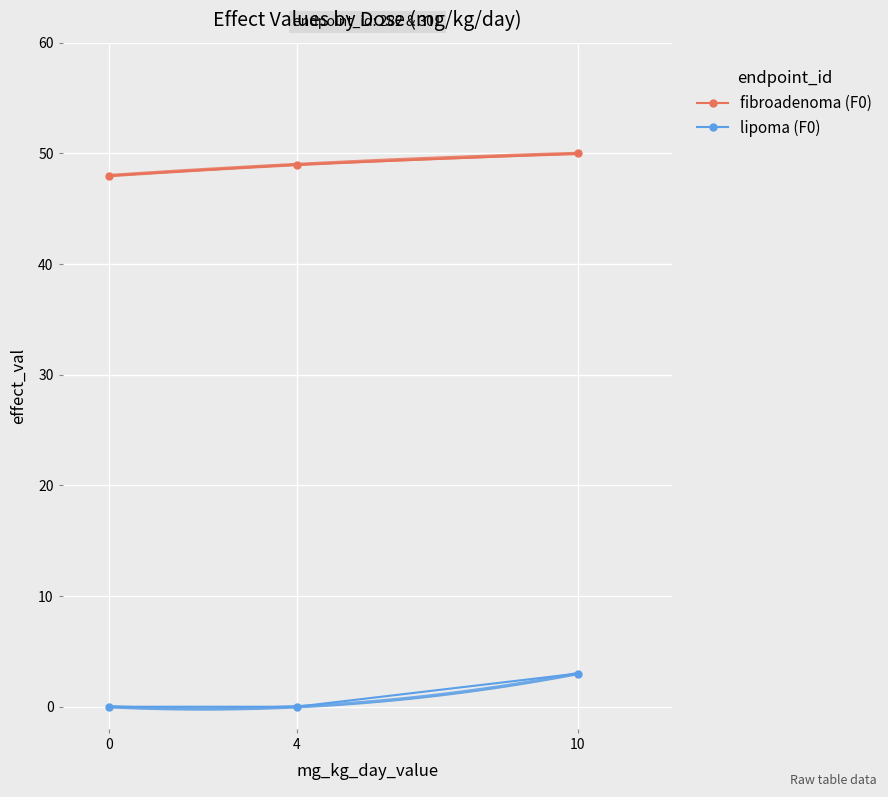

Rank the series by their average value, from lowest to highest.

lipoma (F0), fibroadenoma (F0)